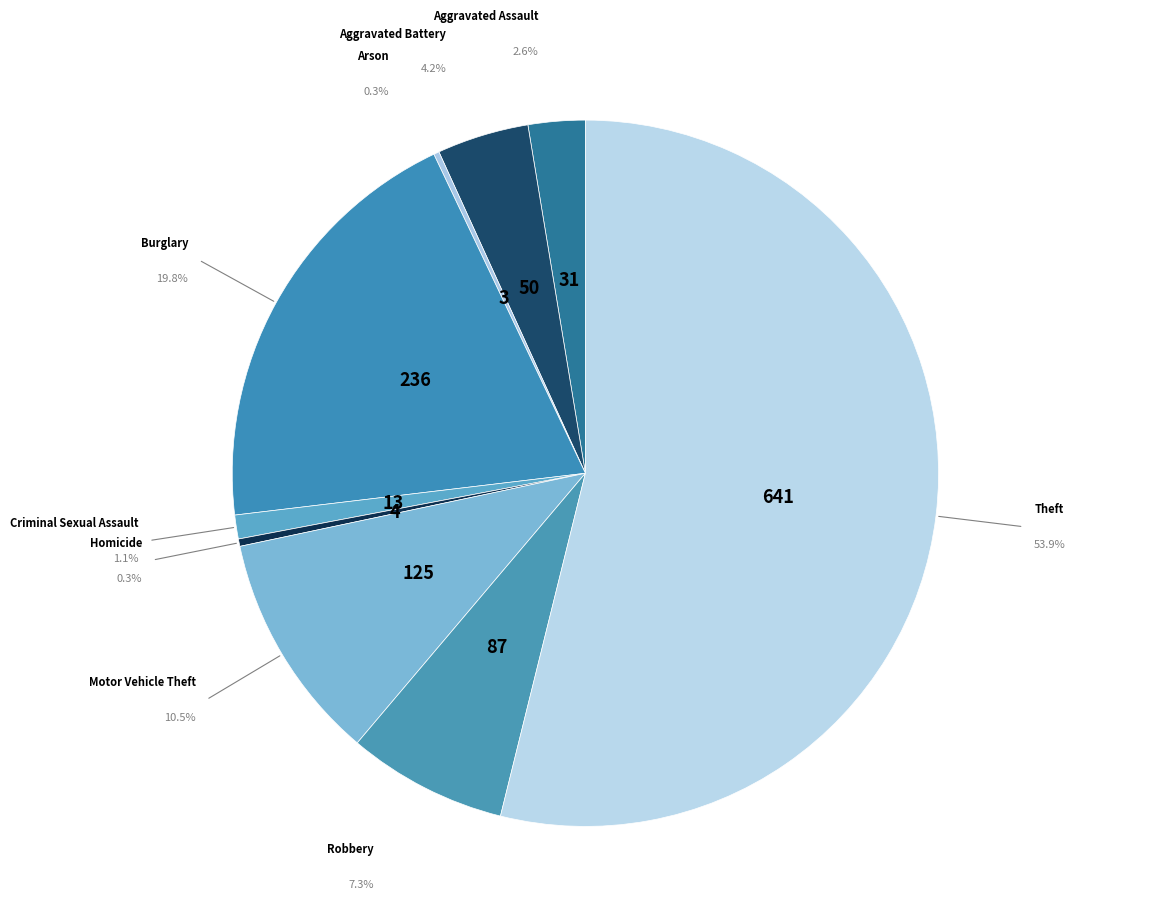

Rank the categories by value from lowest to highest.

Arson, Homicide, Criminal Sexual Assault, Aggravated Assault, Aggravated Battery, Robbery, Motor Vehicle Theft, Burglary, Theft